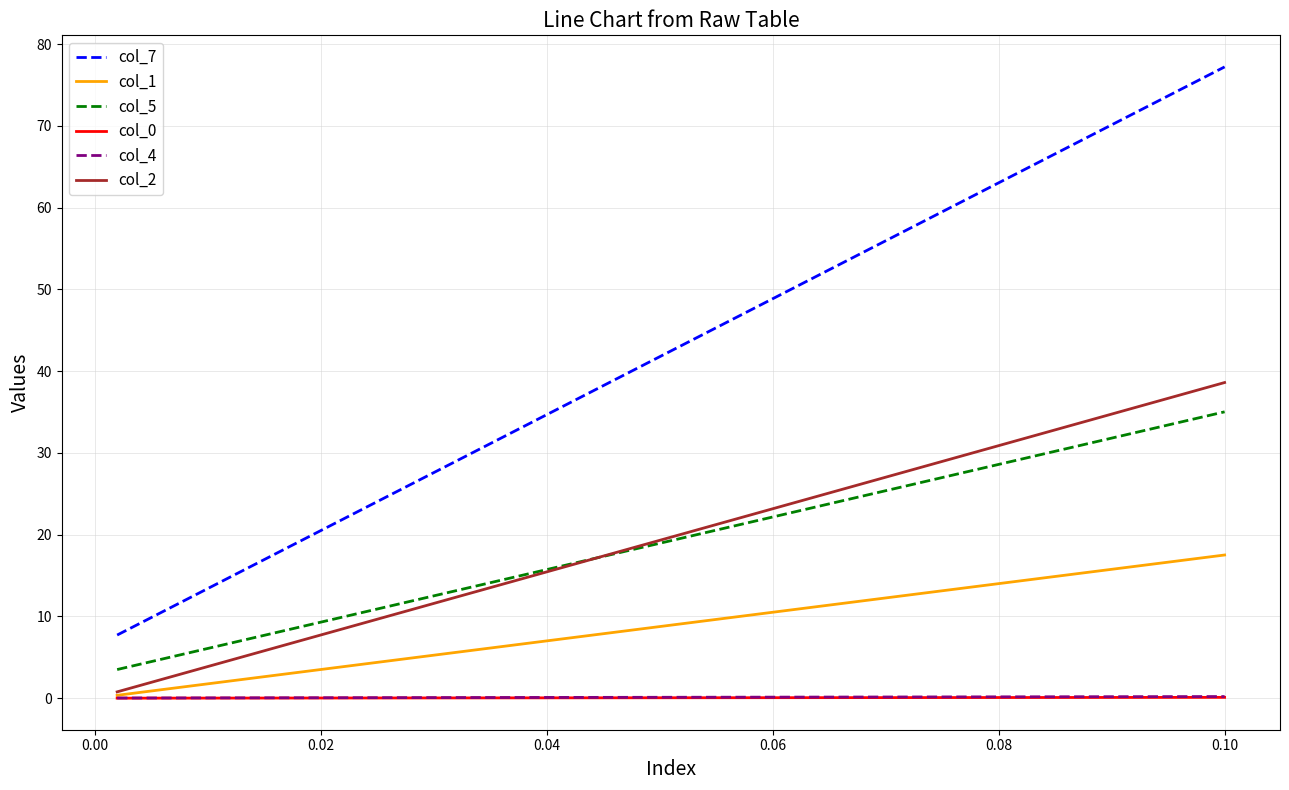

Reading left to right, what are all the values shown in this chart?

col_7: −0.02=7.7	0.00=77.2
col_1: −0.02=0.4	0.00=17.5
col_5: −0.02=3.5	0.00=35.0
col_0: −0.02=0.0	0.00=0.1
col_4: −0.02=0.0	0.00=0.2
col_2: −0.02=0.8	0.00=38.6